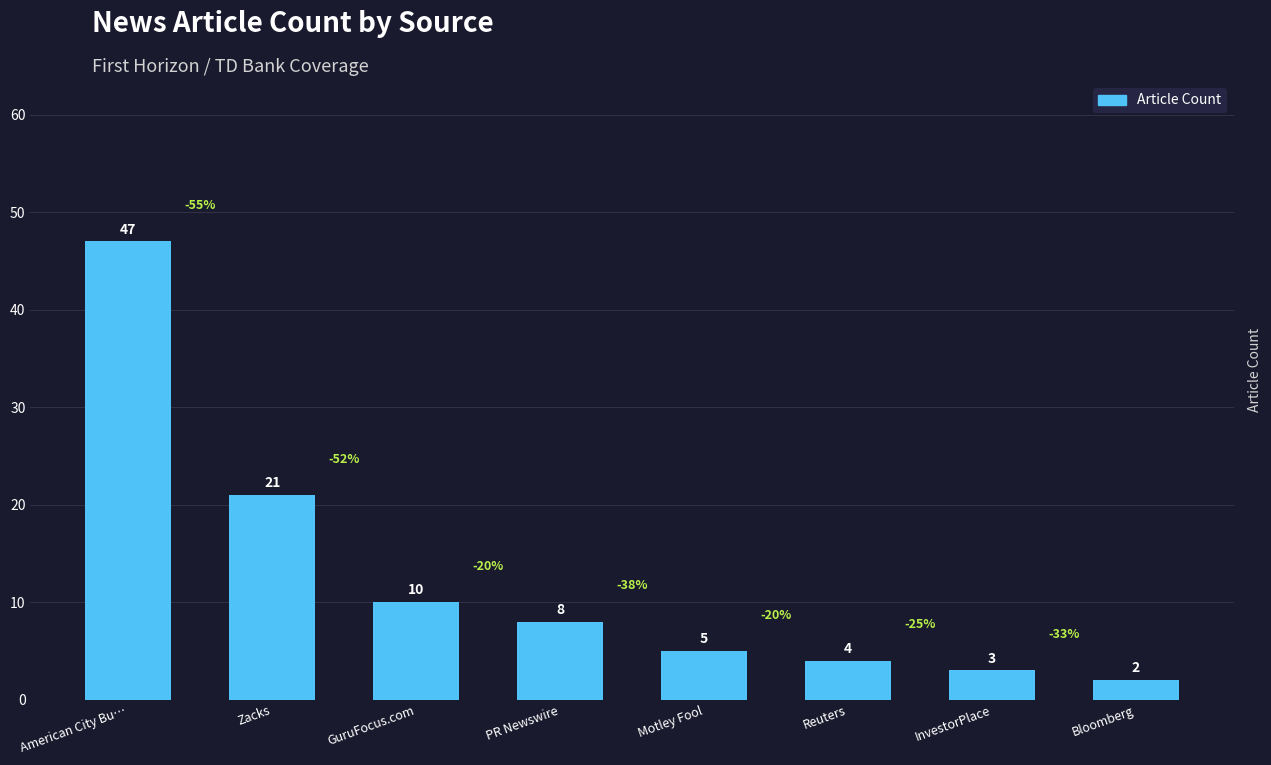

True or false: the data shows 47 at American City Bu….

True